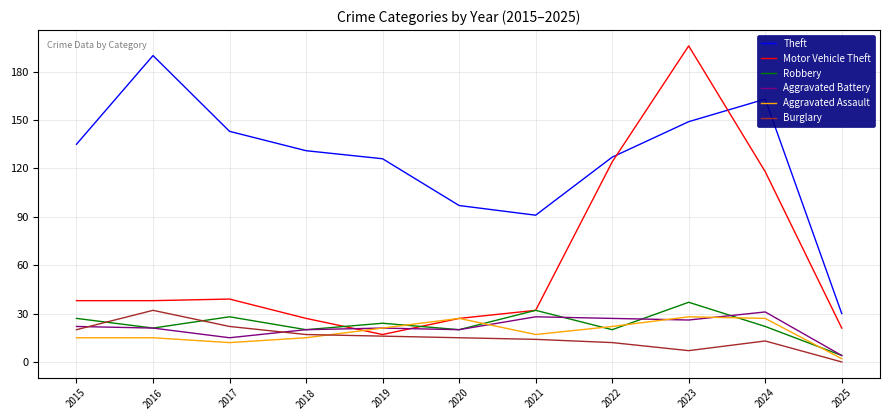

Which label corresponds to the smallest value in the chart?

2025